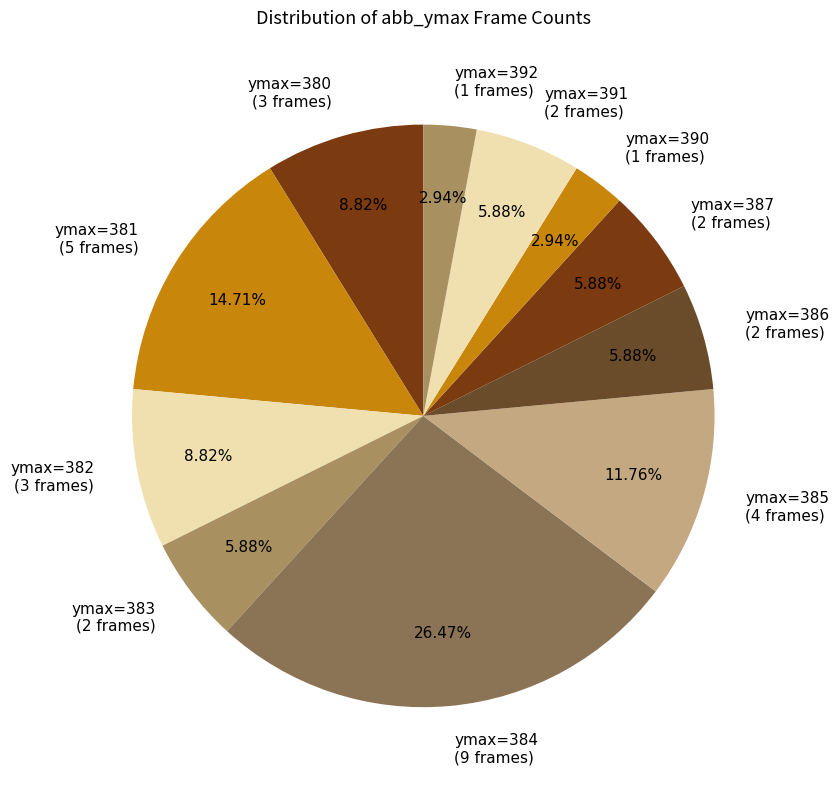

To the nearest percent, what is the difference between the largest and smallest slice percentages?

24%